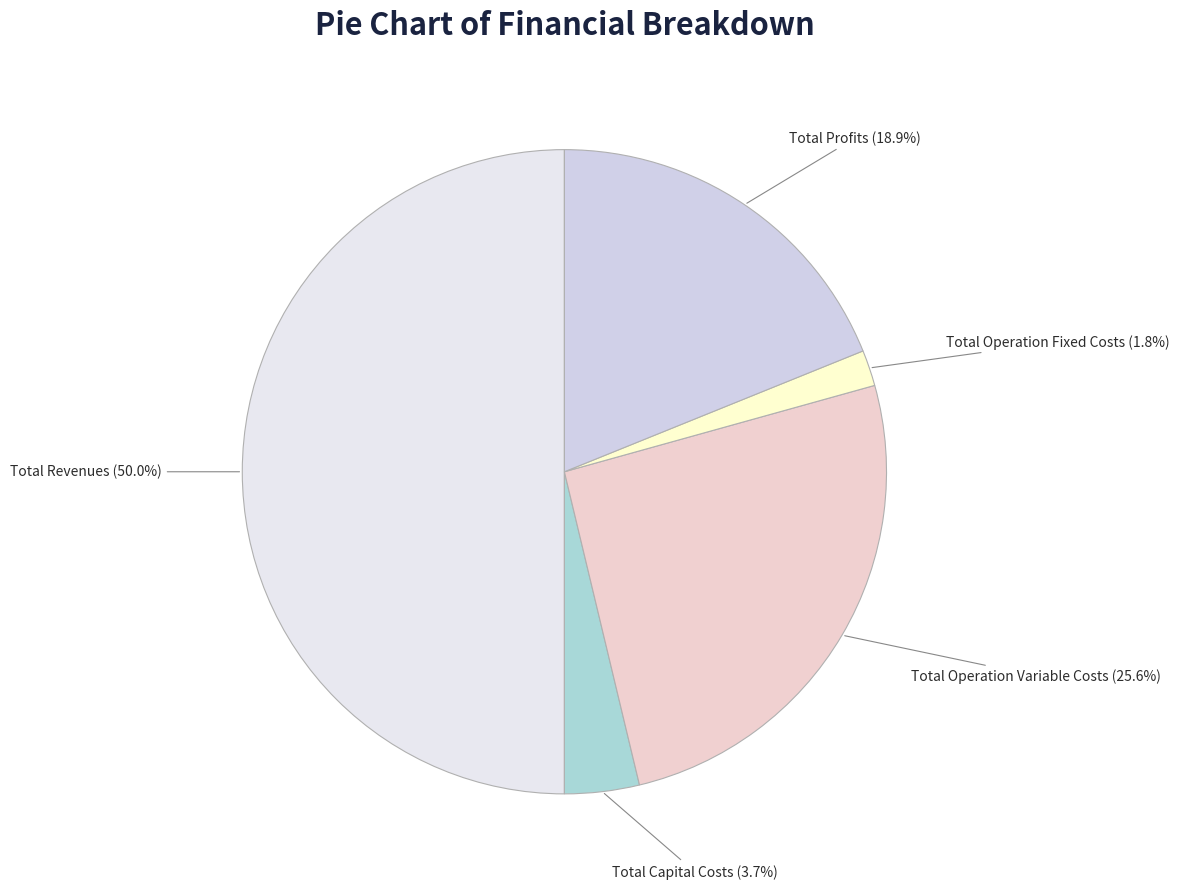

What percentage is the Total Operation Fixed Costs slice, to the nearest percent?

2%